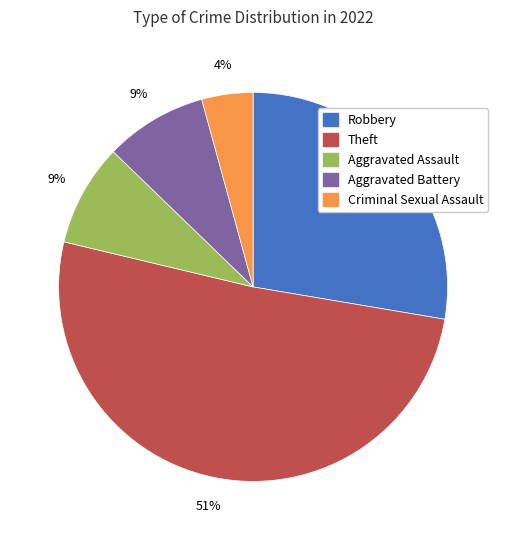

True or false: Robbery accounts for 28% of the total.

True